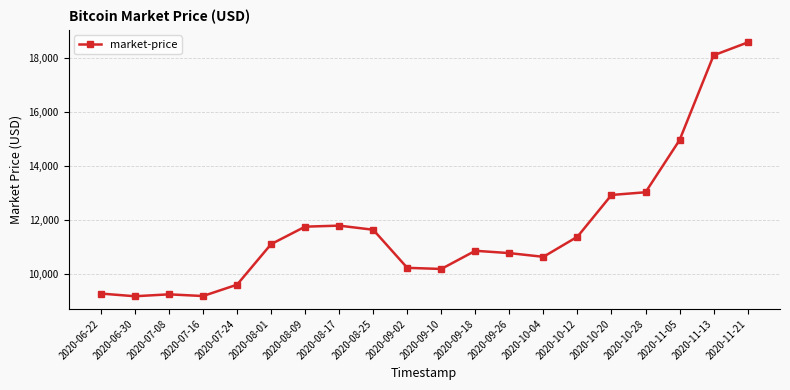

How many lines are shown in the chart?

1